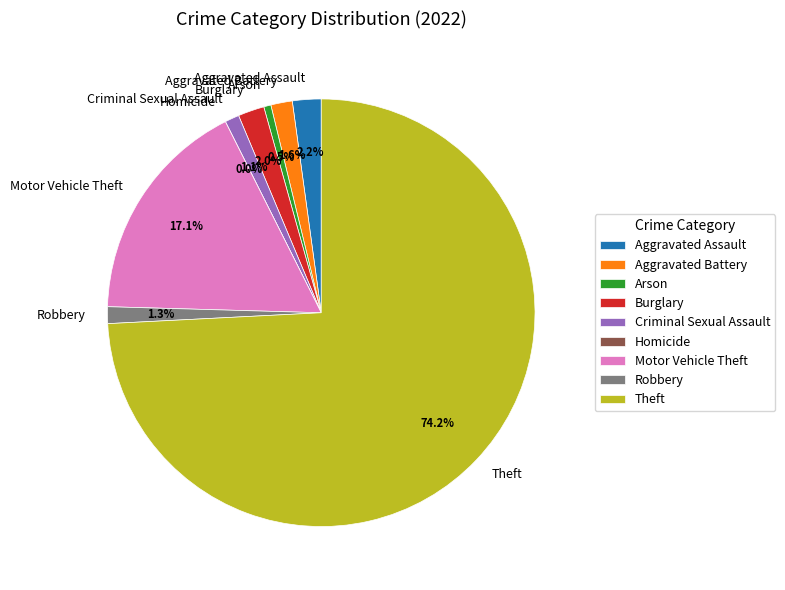

Is there a majority slice in this chart?

Yes